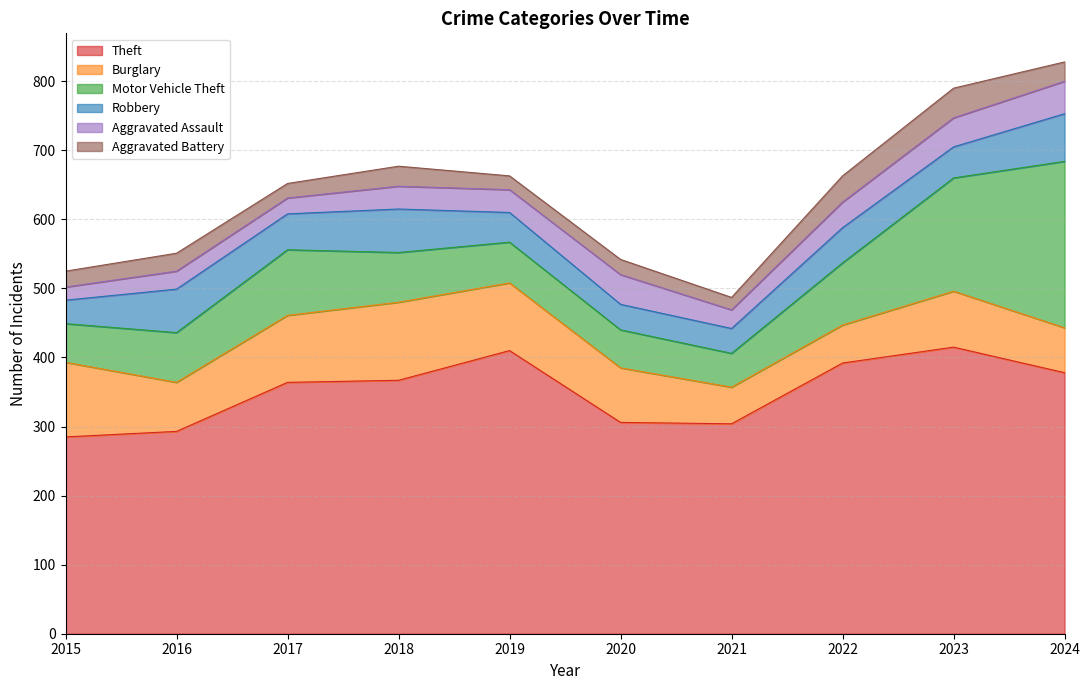

How many distinct data groups are displayed?

6